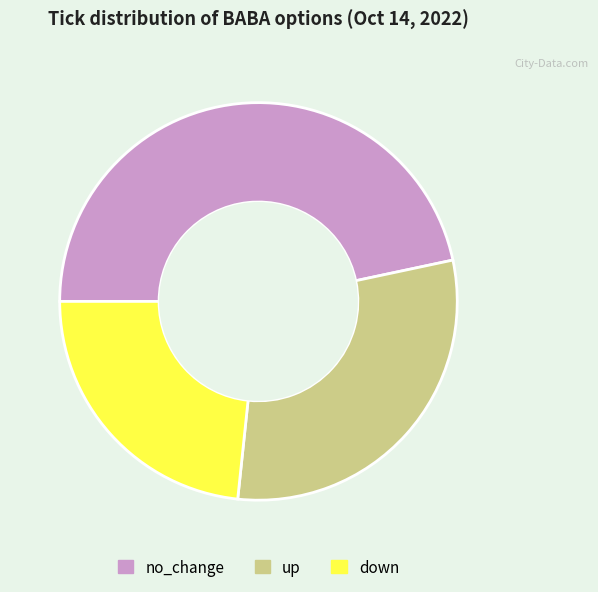

Which slice is the smallest?

down